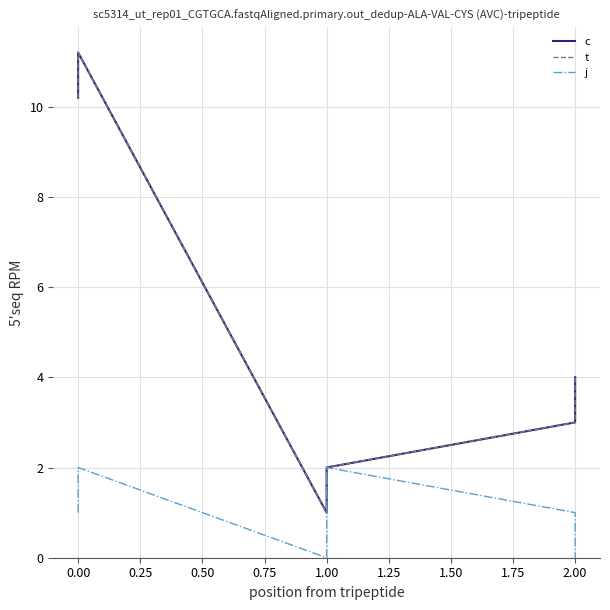

What is the total value across all series at 2.00?

7.0